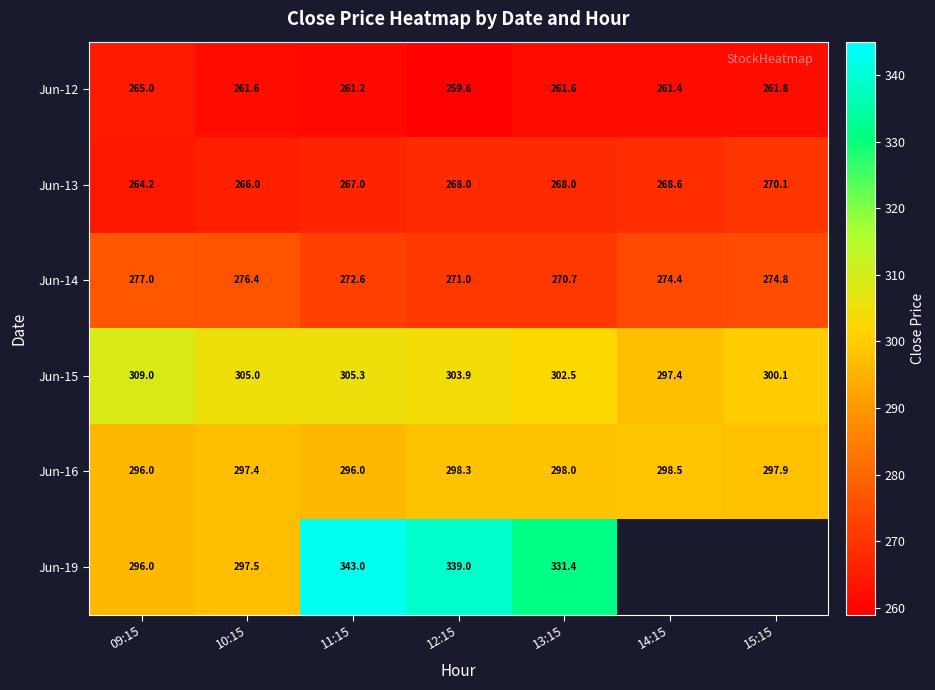

At which label is Jun-16 closest to 297?

10:15